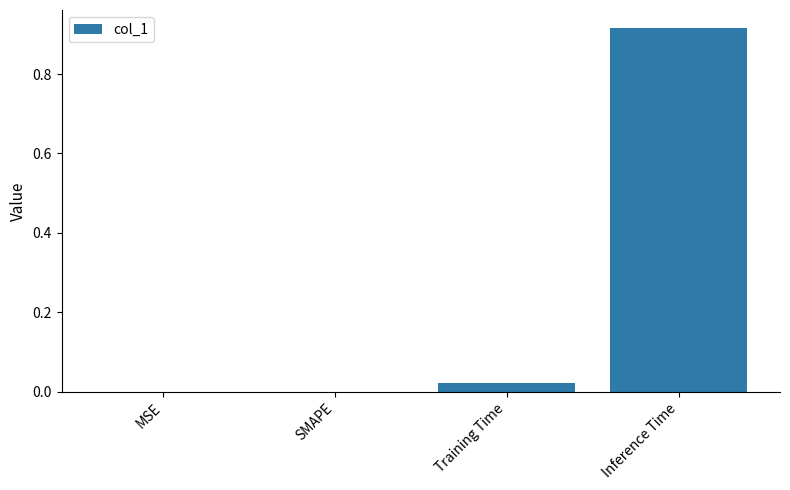

Is it true that the value at MSE is -0.3?

False